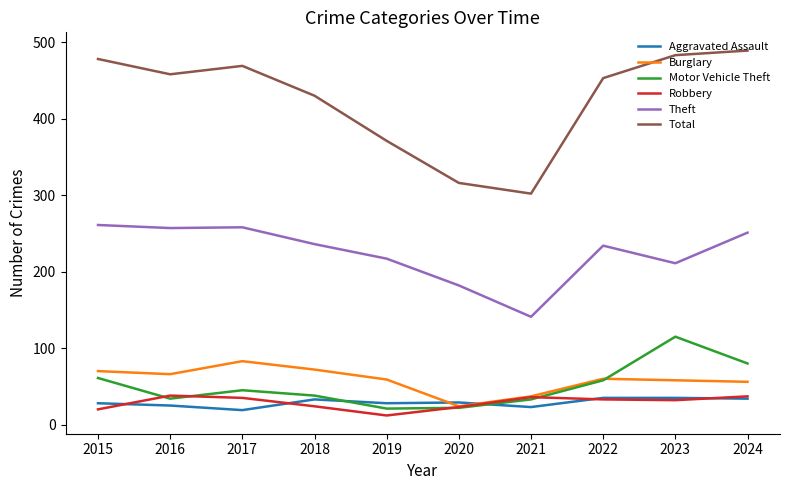

What is the sum of all Total values?

4249